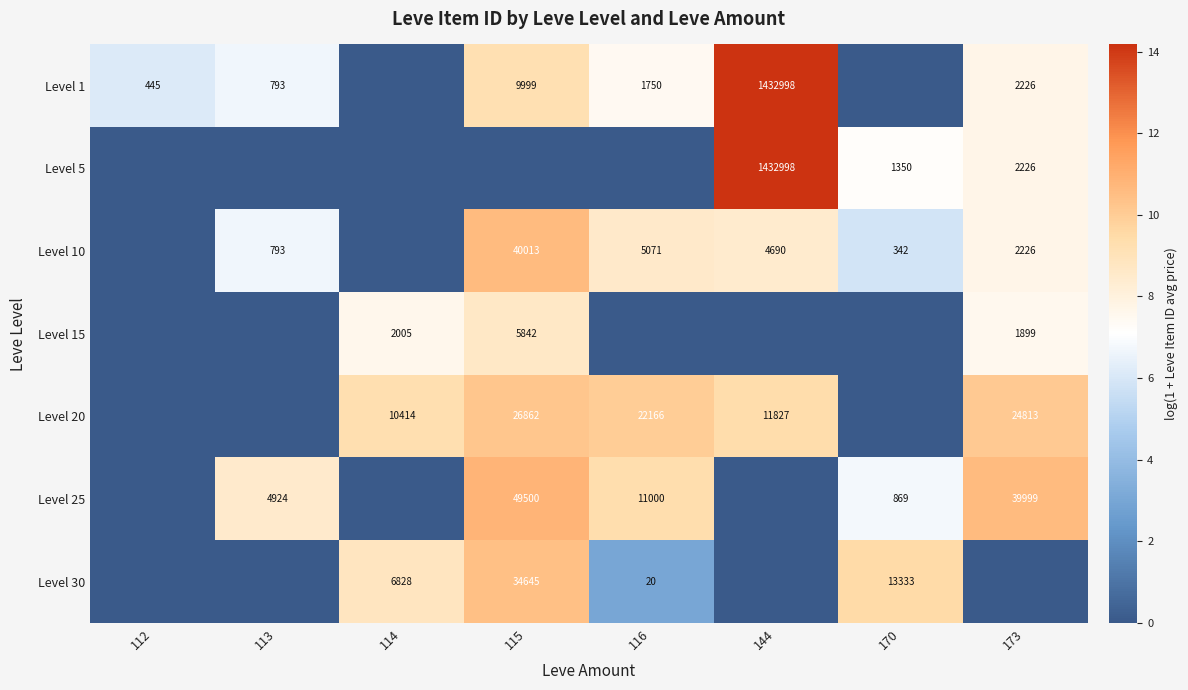

The value of Level 15 at 115 is 5842. True or false?

True